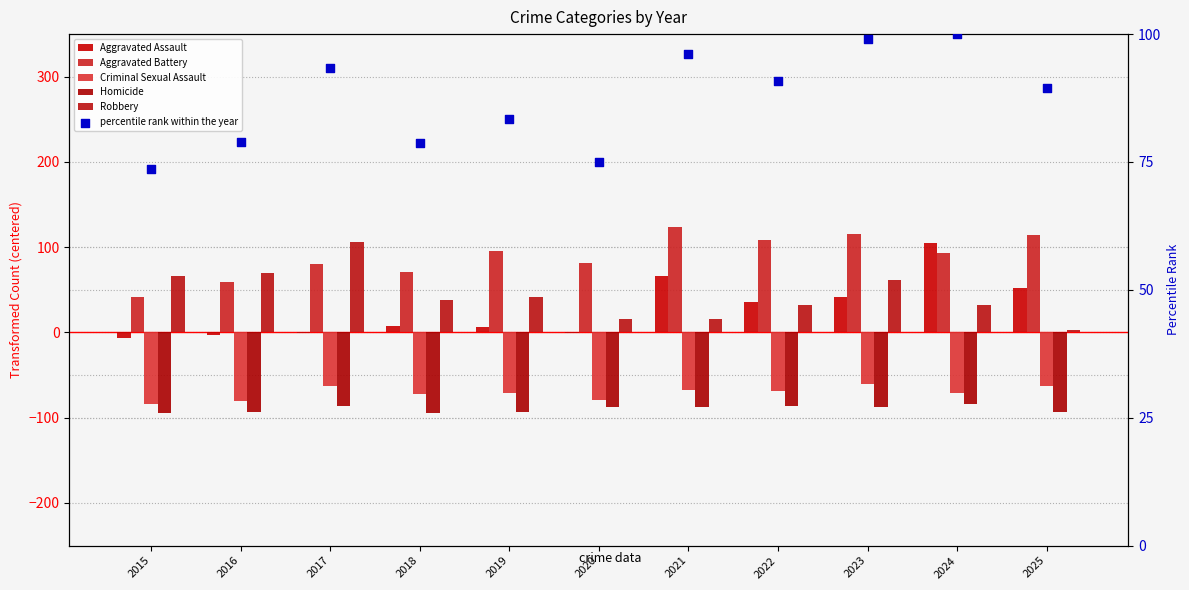

Which series has the largest total across all categories?

Aggravated Battery